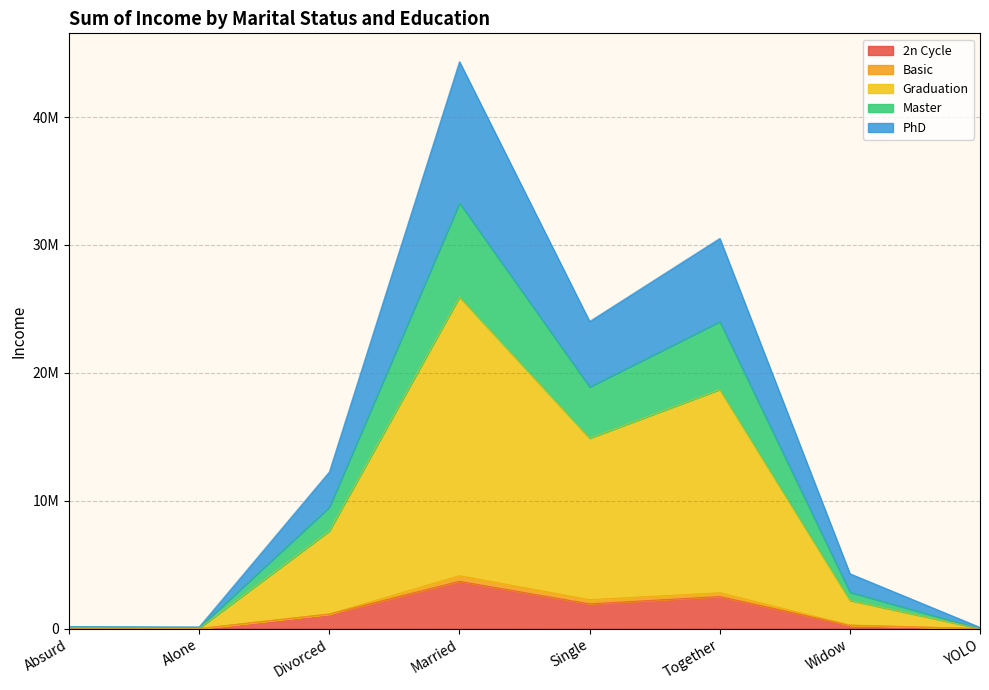

Does the chart have visible grid lines?

Yes